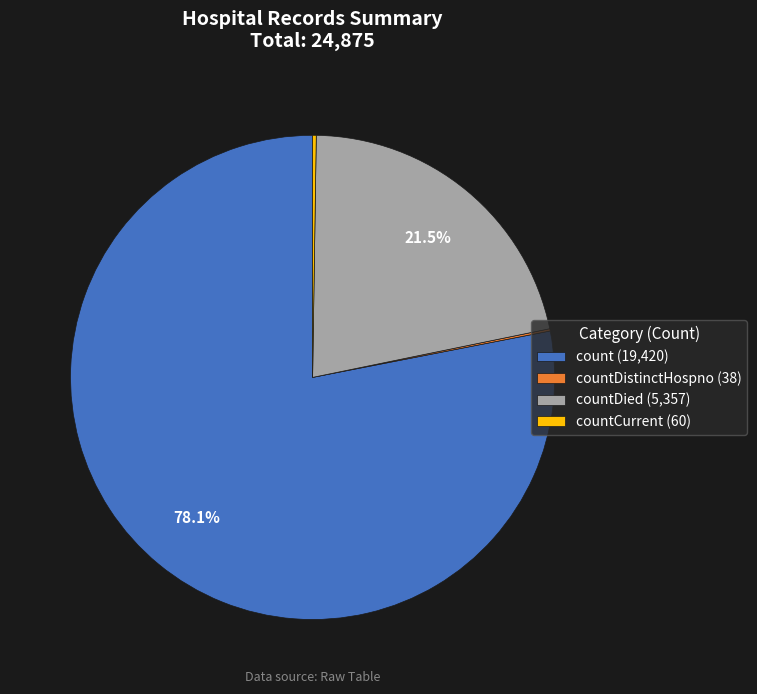

What is the majority slice?

count (19,420)